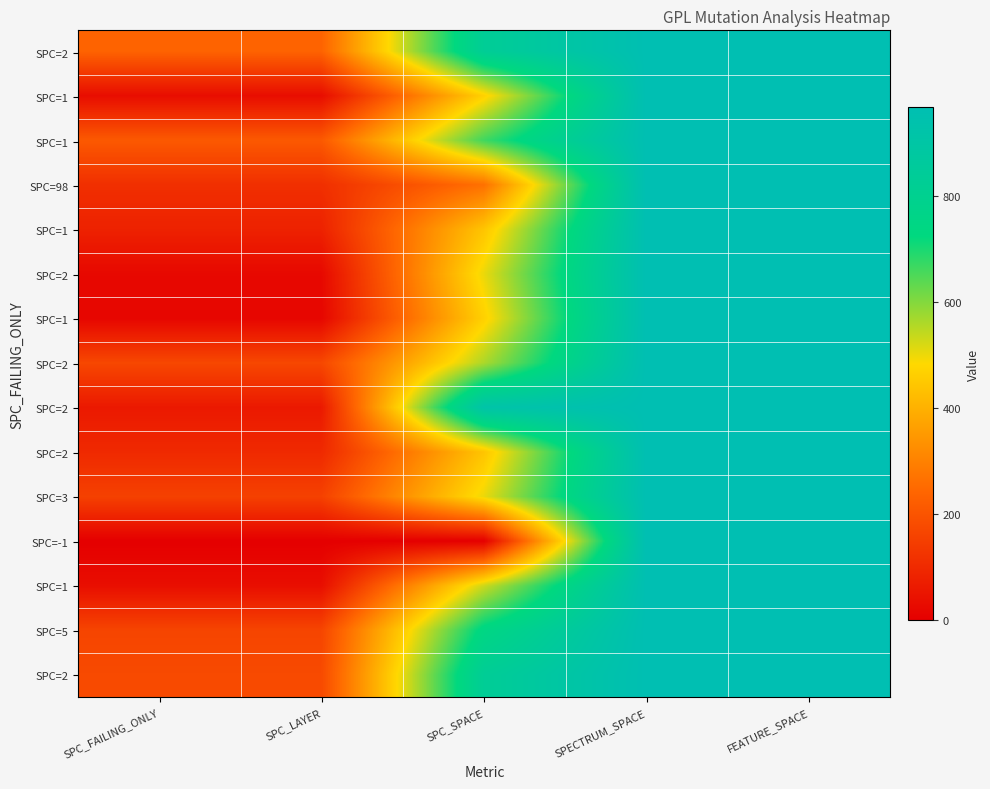

Which category has the lowest value across all series?

SPC_FAILING_ONLY